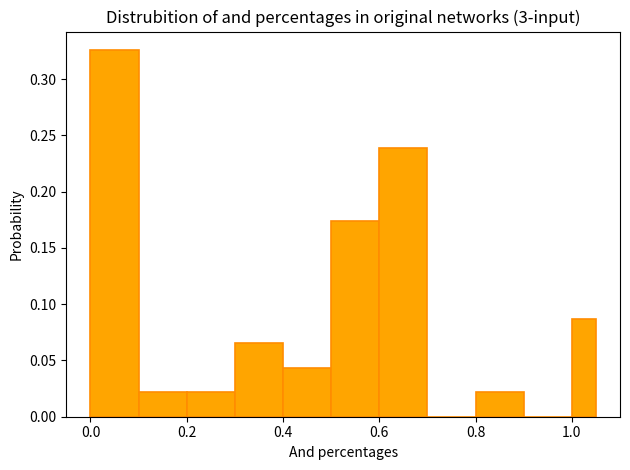

Read against the x-axis, roughly where is the centre of the tallest bar?

0.06